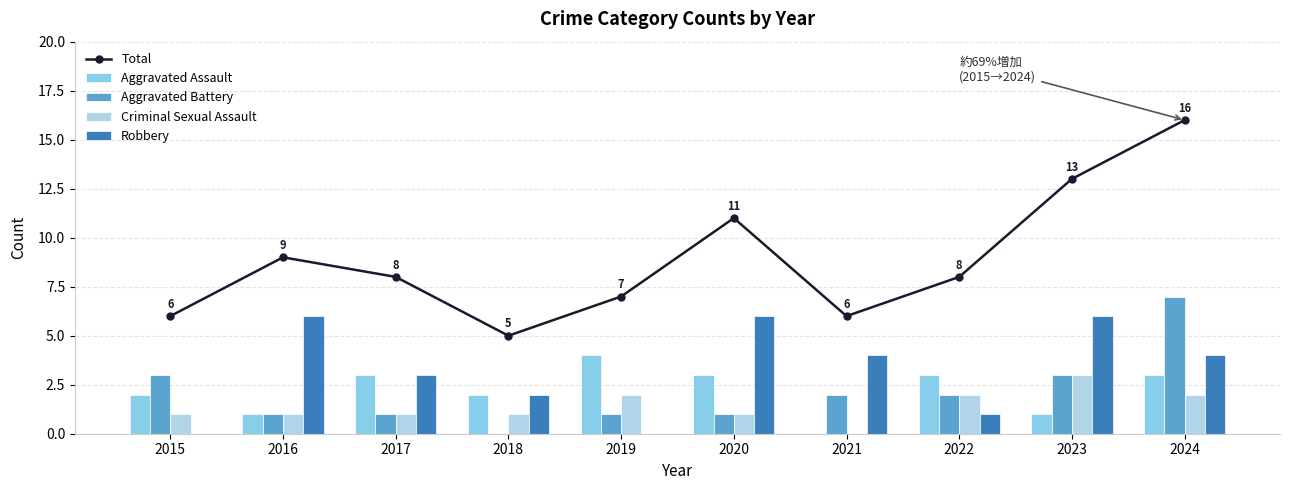

Which series has the widest spread of values?

Total